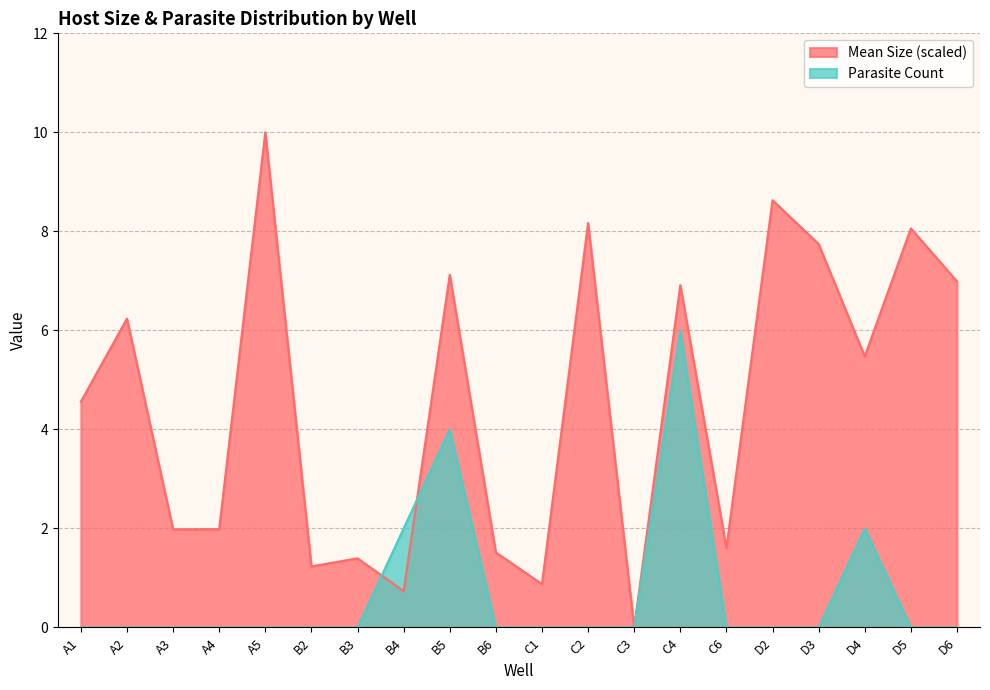

How many data points does each series have?

20